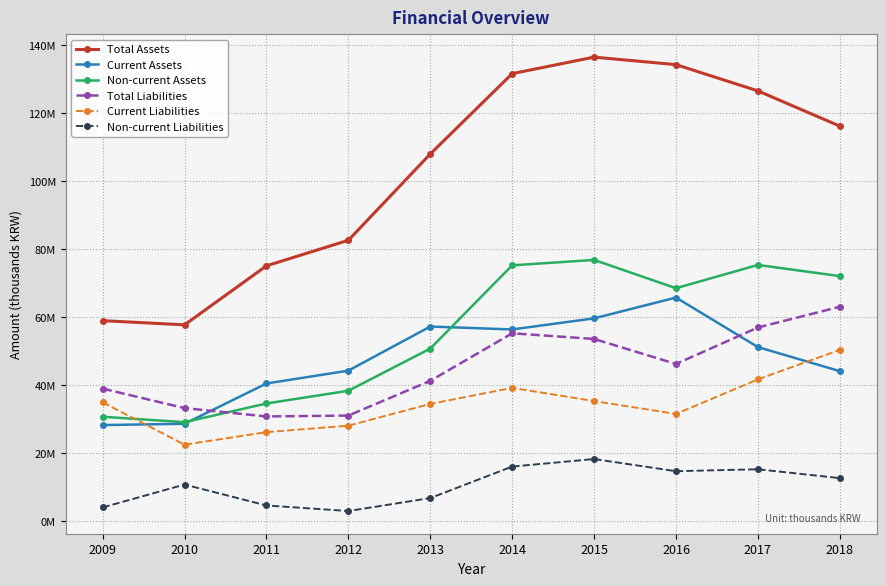

Reading right to left, what are all the values shown in this chart?

Total Assets: 116257626	126623638	134352058	136556800	131699689	108057800	82665377	75141306	57774749	59003978
Current Assets: 44145493	51221278	65800268	59681559	56415579	57274315	44293467	40510202	28653771	28275575
Non-current Assets: 72112133	75402360	68551790	76875241	75284110	50783485	38371911	34631104	29120979	30728403
Total Liabilities: 63083444	56993131	46262074	53617464	55286916	41290408	31075618	30814727	33268422	39003608
Current Liabilities: 50419963	41724781	31566106	35337605	39224923	34498014	28096785	26197896	22499767	34961737
Non-current Liabilities: 12663481	15268350	14695968	18279859	16061993	6792393	2978834	4616831	10768655	4041871